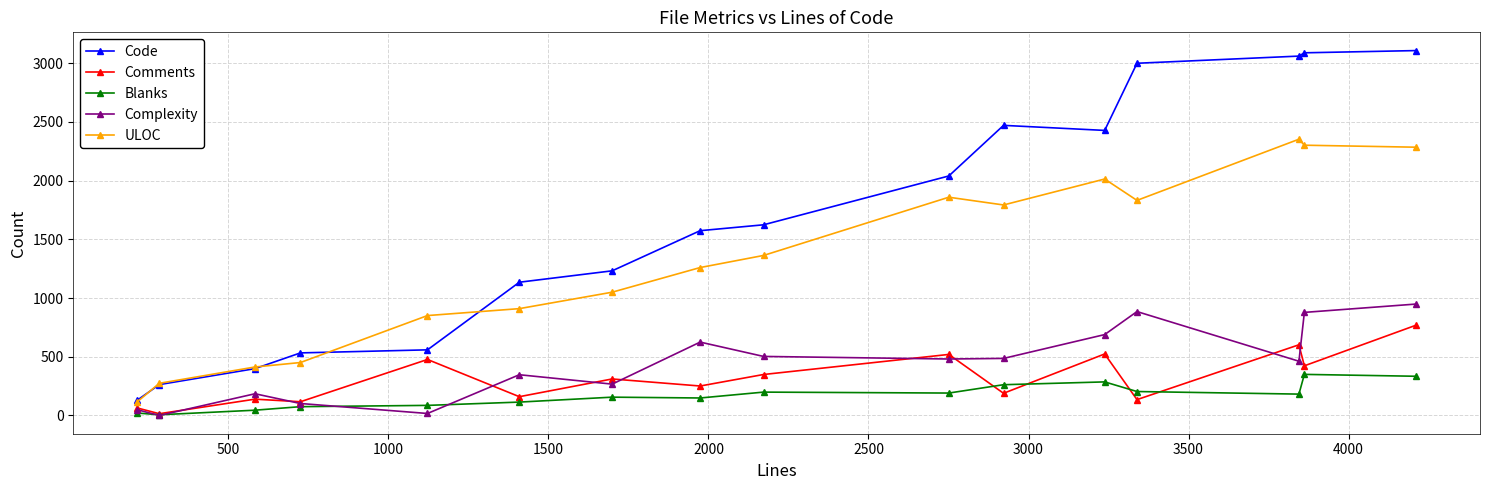

True or false: Blanks and Code cross at least once.

False